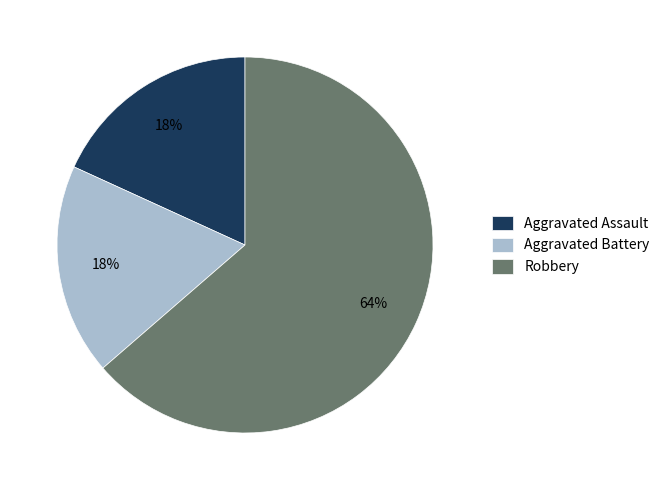

What percentage is the Aggravated Assault slice, to the nearest percent?

18%